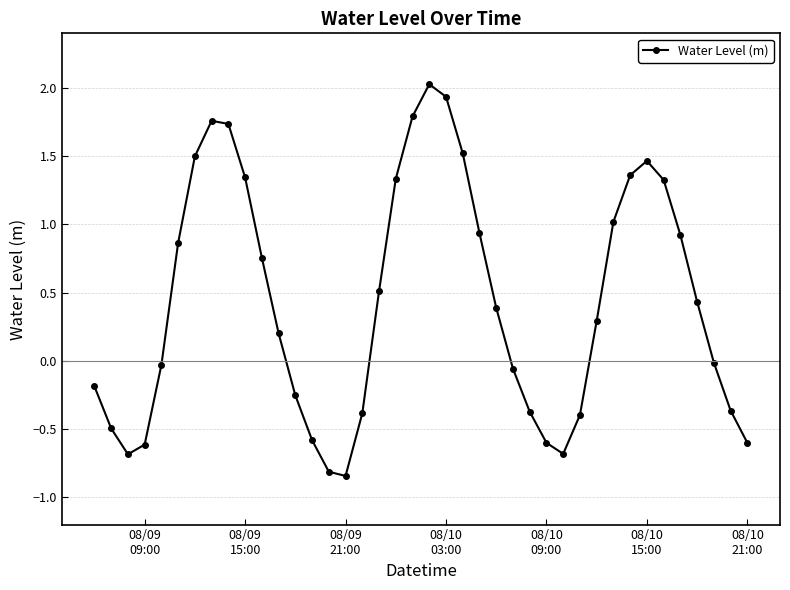

What is the difference between the second highest and minimum values?

2.8